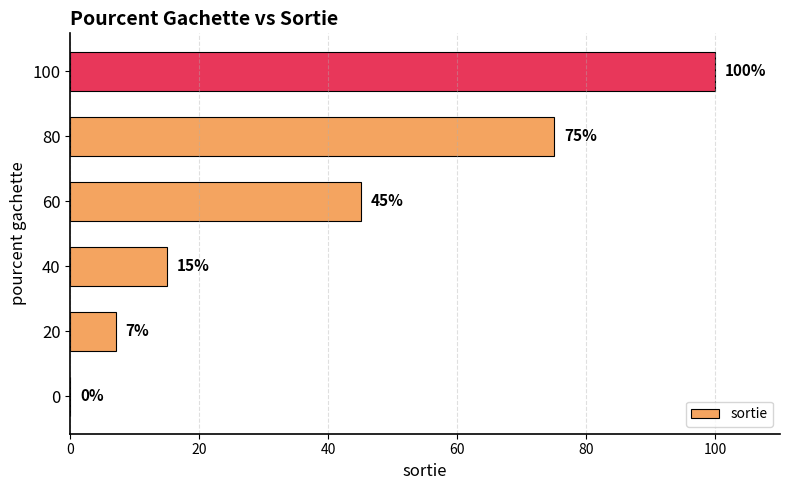

How many positive values are there?

5